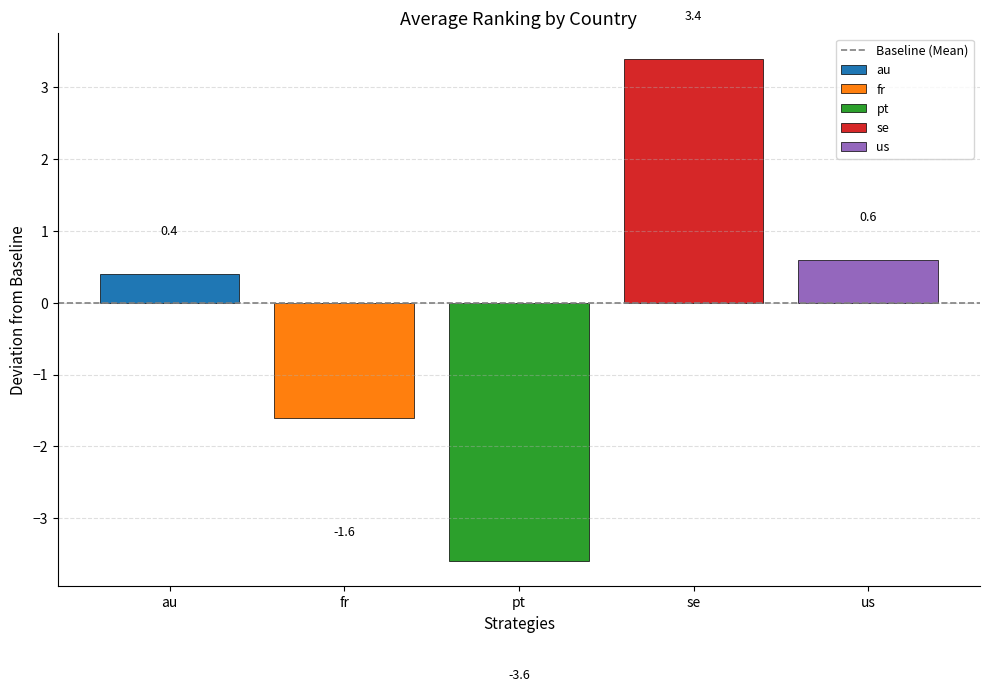

The value of fr at pt is -1.6. True or false?

True